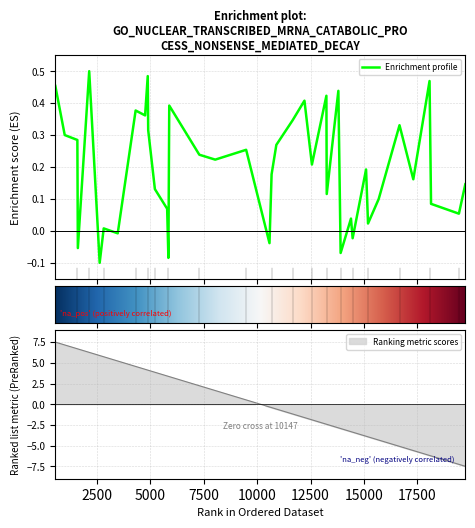

How many values are above zero?

33